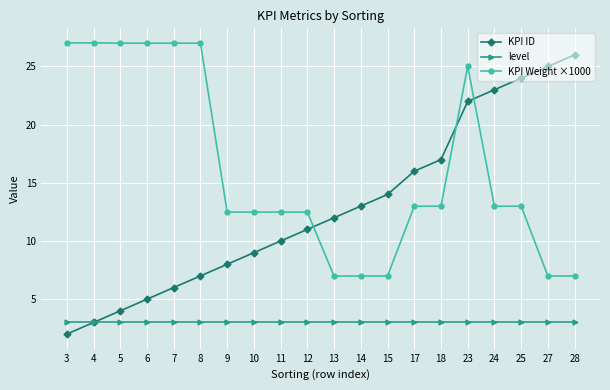

How many lines are shown in the chart?

3